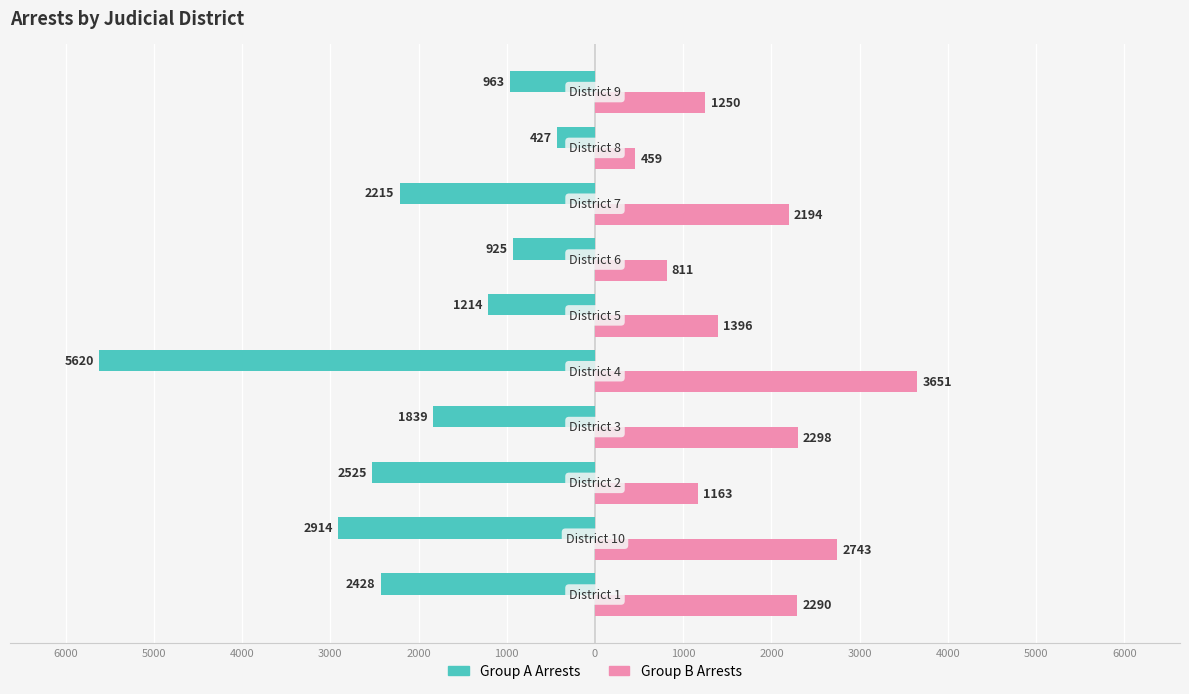

What are all the series names shown in the legend?

Group A Arrests, Group B Arrests